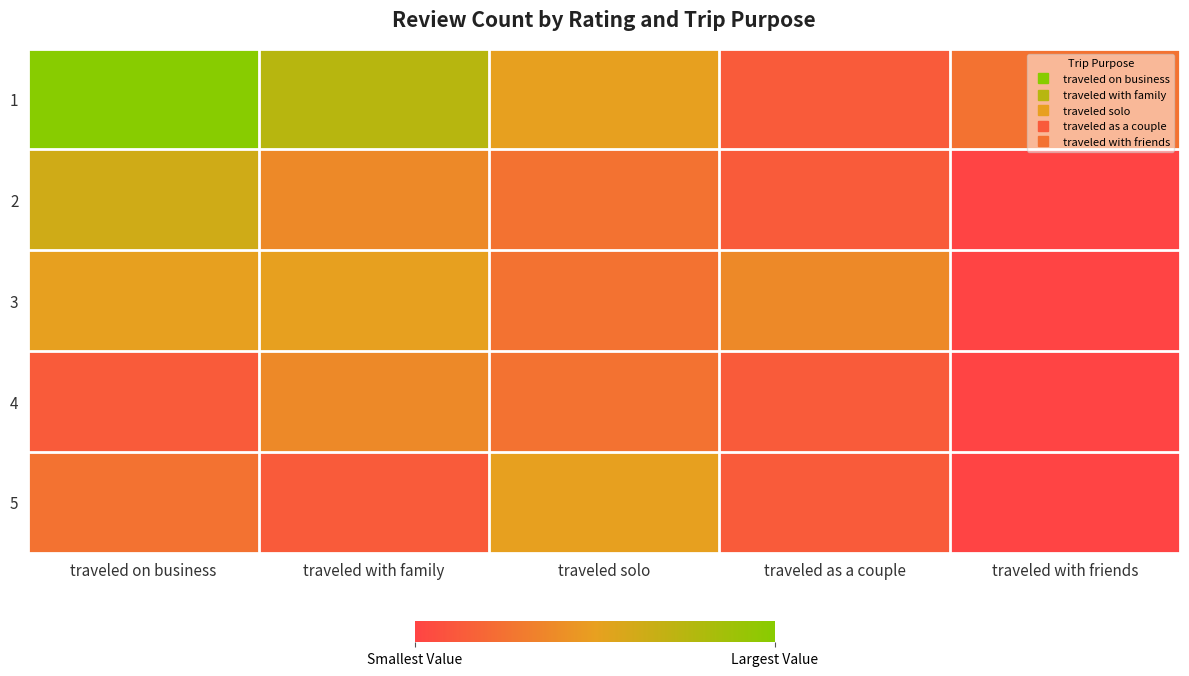

What is the total value across all series at traveled solo?

14